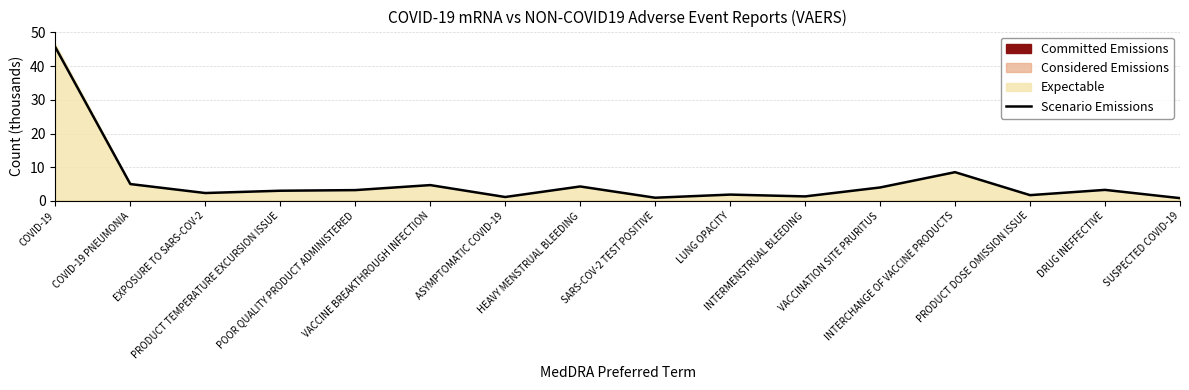

Reading right to left, list all the values displayed in this chart.

0.8	3.3	1.7	8.5	4.0	1.3	1.9	0.9	4.3	1.2	4.7	3.2	3.0	2.3	5.0	45.6